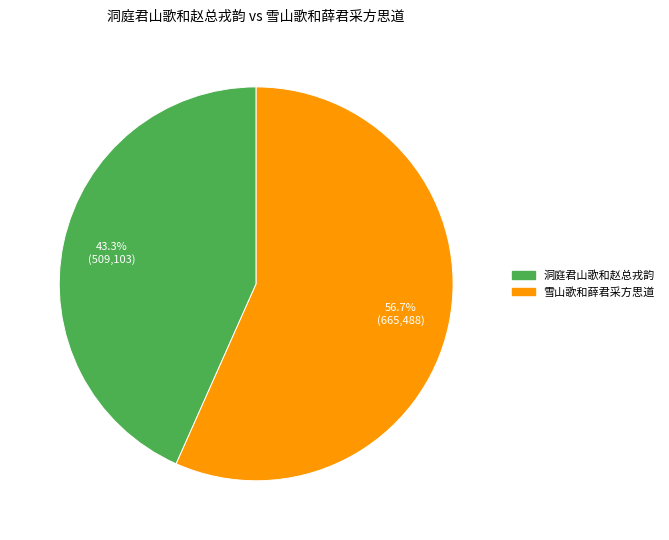

Count the number of slices in the pie.

2